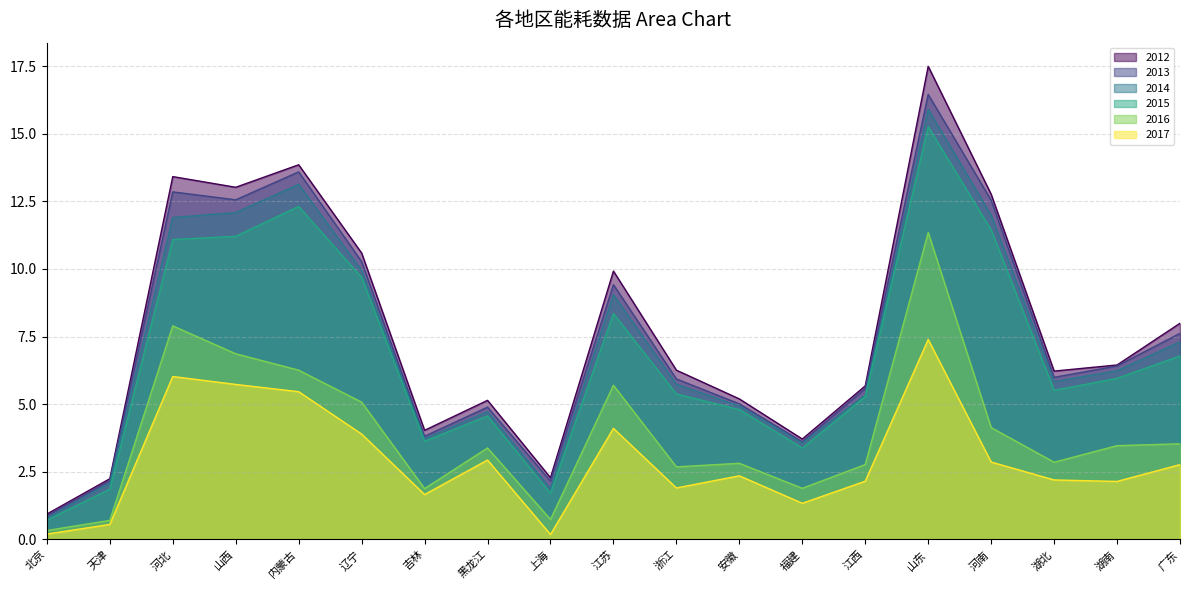

What is the label of the 3rd point from the right?

湖北